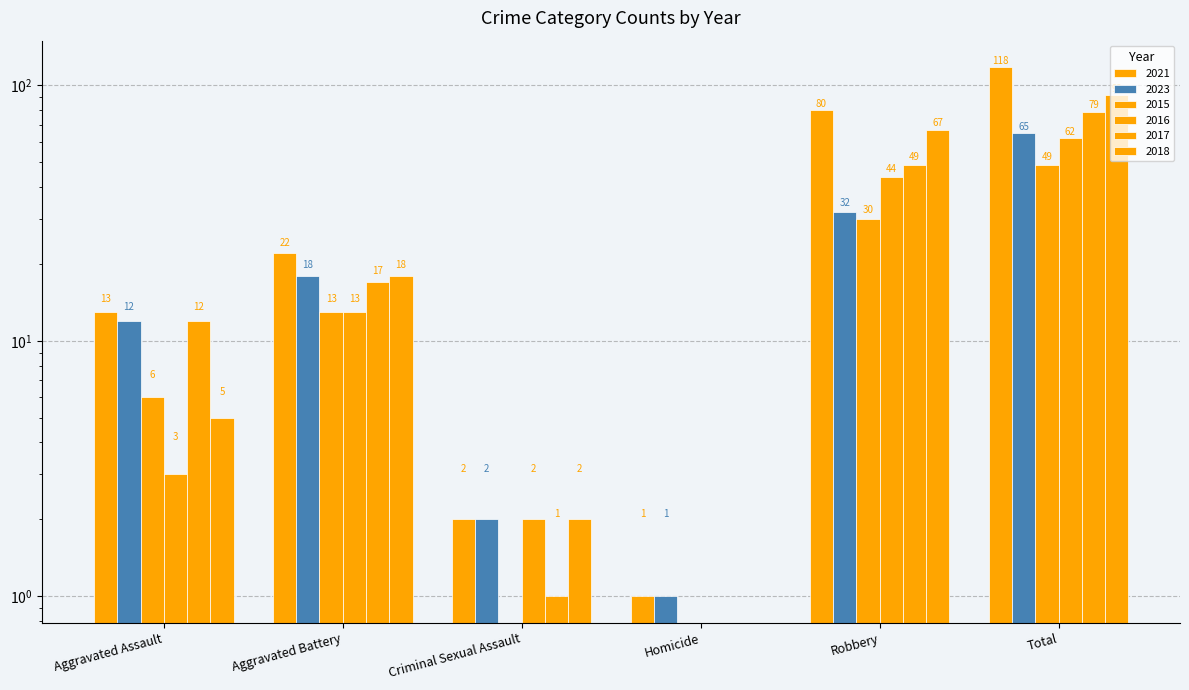

List the series in order of their peak value, highest first.

2021, 2018, 2017, 2023, 2016, 2015